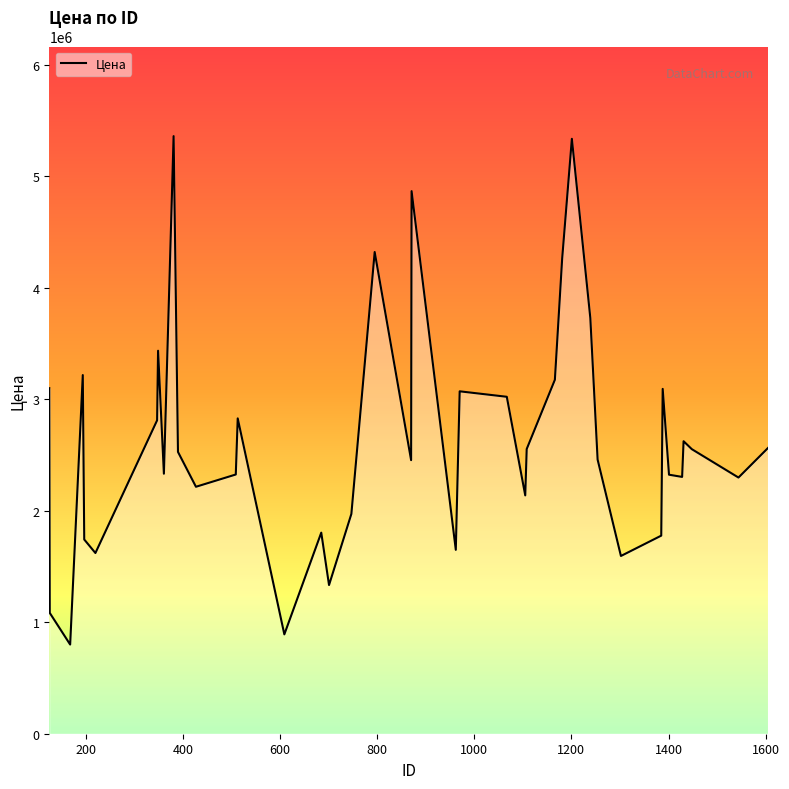

What is the difference between the maximum and minimum values?

4558340.3